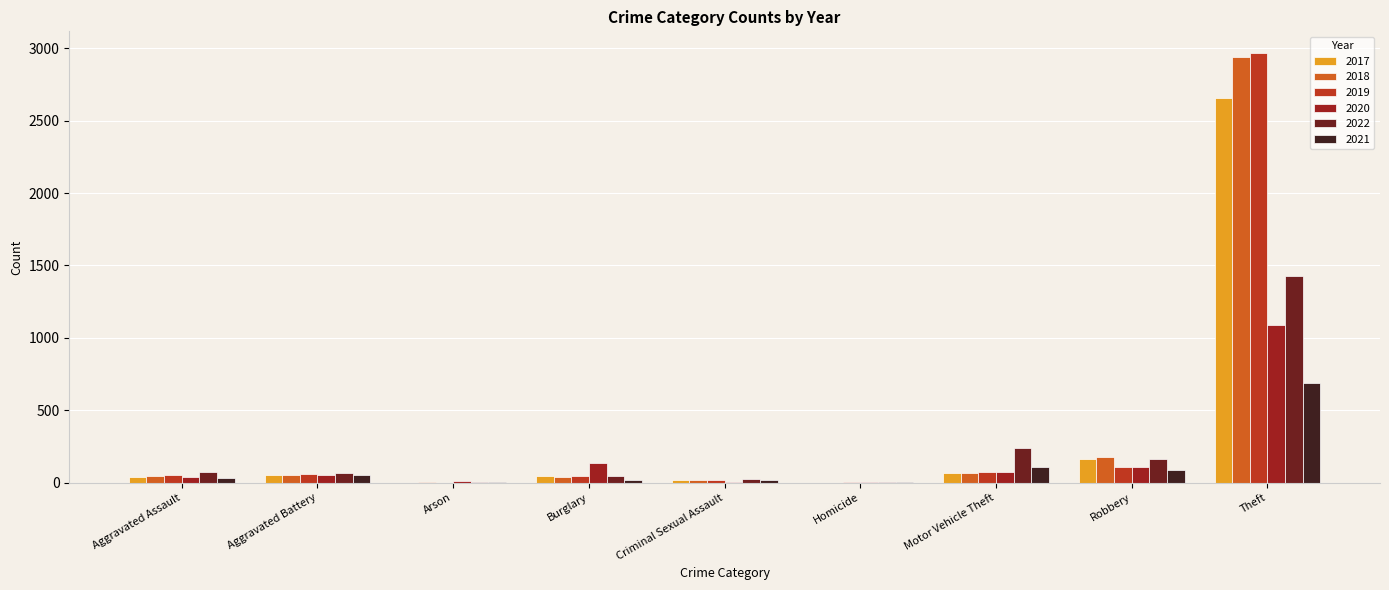

What is the sum of the 2020 values at Aggravated Assault and Burglary?

170